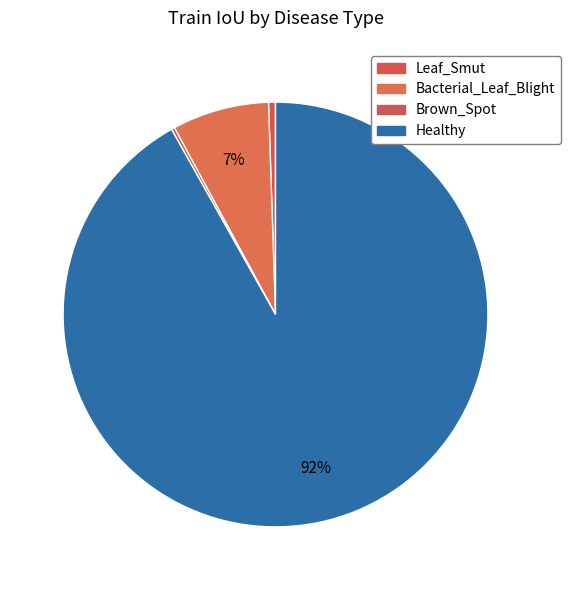

To the nearest percent, what is the difference between the largest and smallest slice percentages?

92%